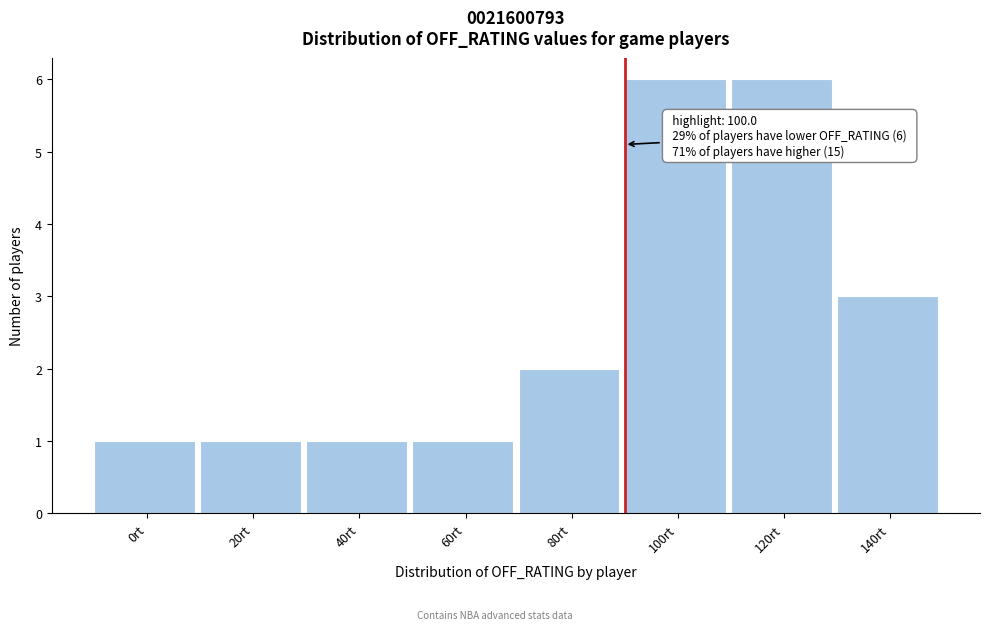

Reading right to left, list all the values displayed in this chart.

3	6	6	2	1	1	1	1